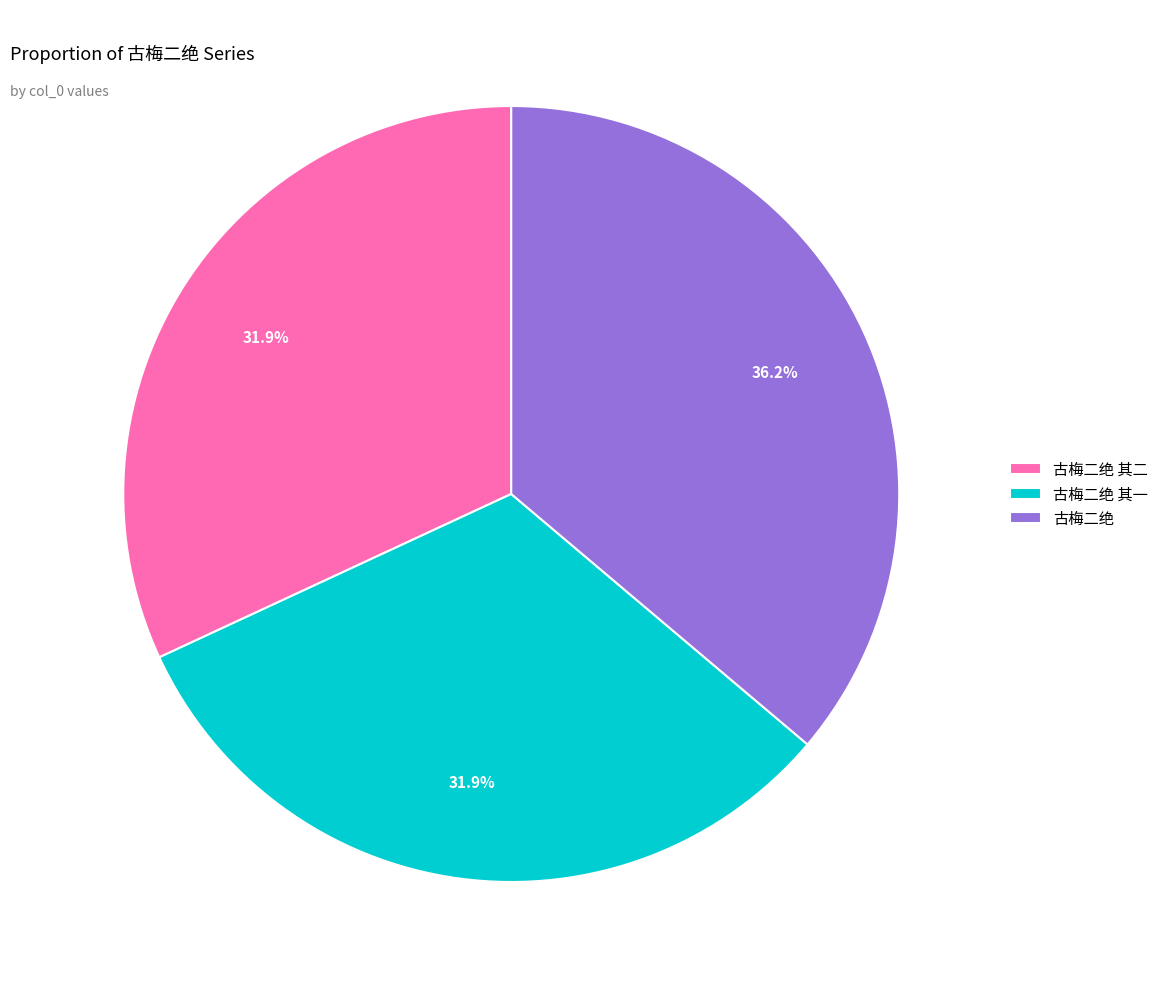

What percentage is the 古梅二绝 slice, to the nearest percent?

36%